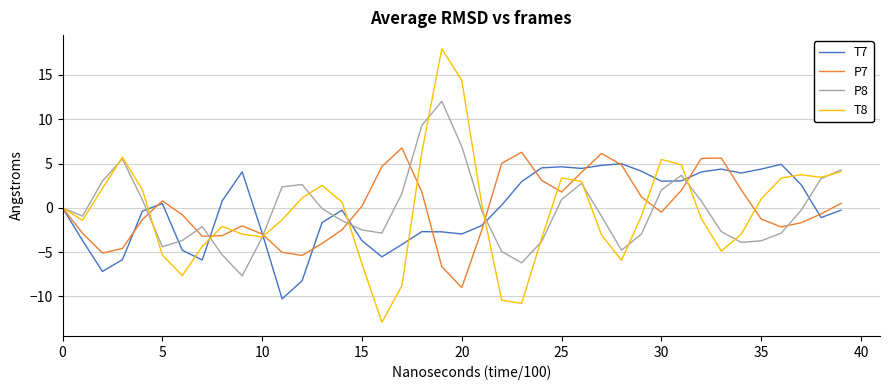

Which series has the widest spread of values?

T8